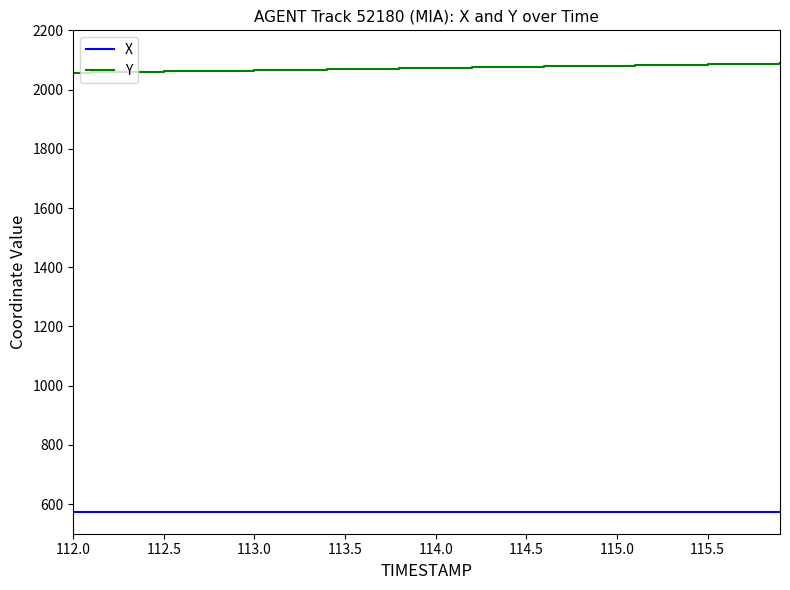

Which series has the largest total across all categories?

Y